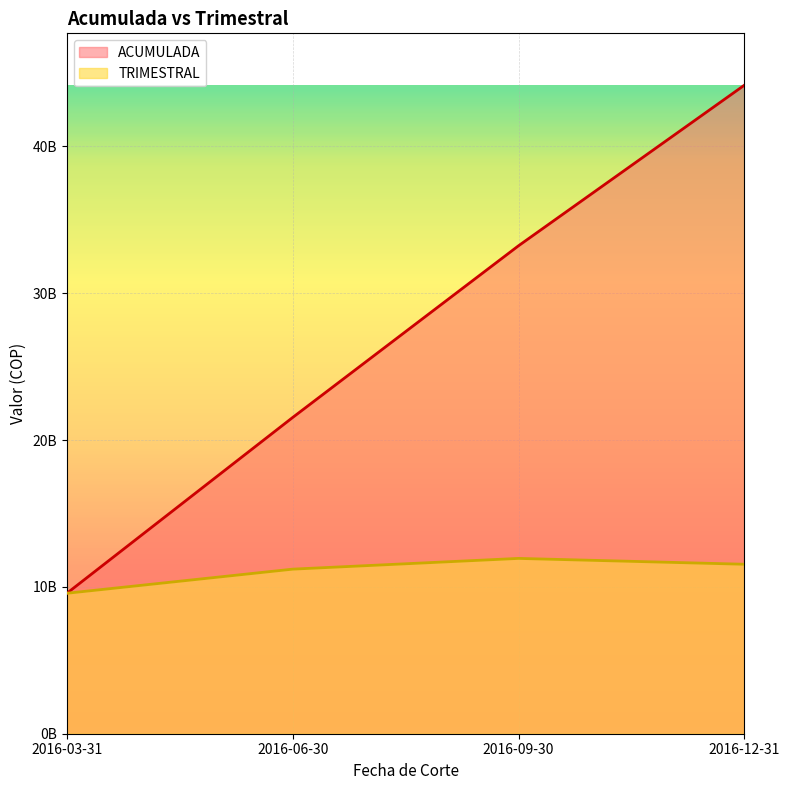

Between which two adjacent categories do TRIMESTRAL and ACUMULADA first intersect?

2016-03-31 and 2016-06-30